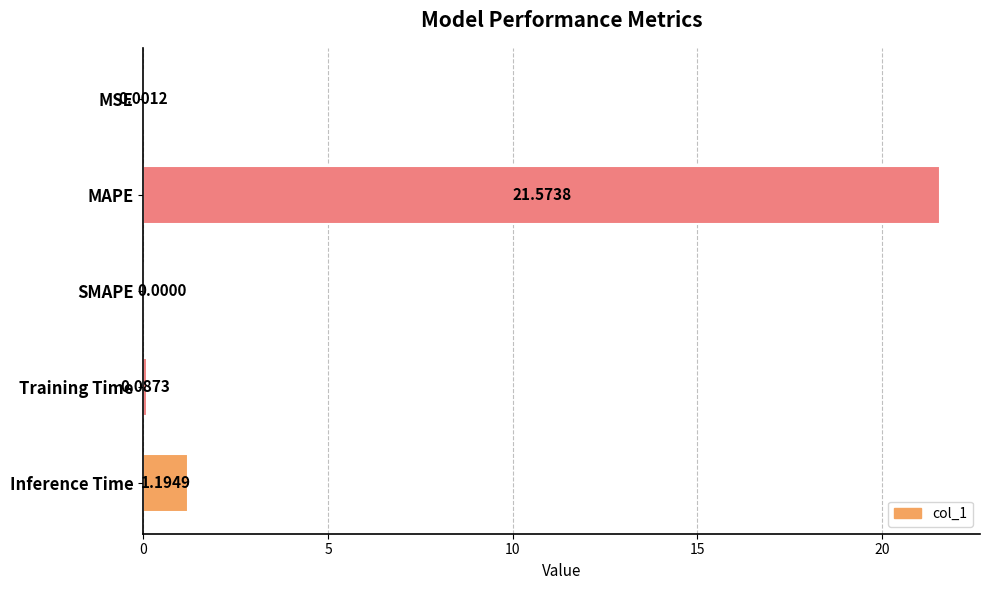

Are the bars grouped side by side (vs. stacked)?

No